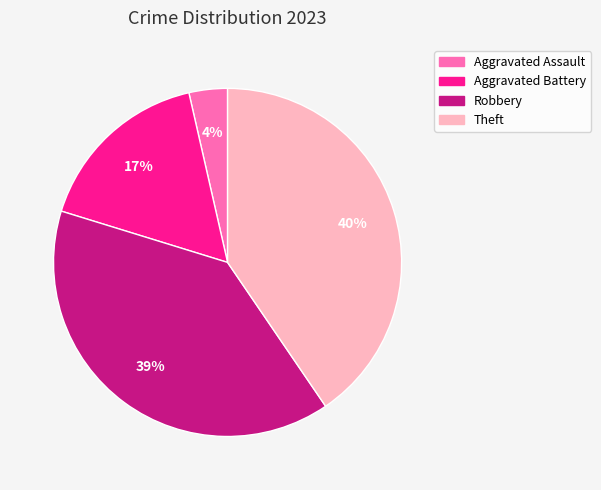

How many segments does this pie chart have?

4